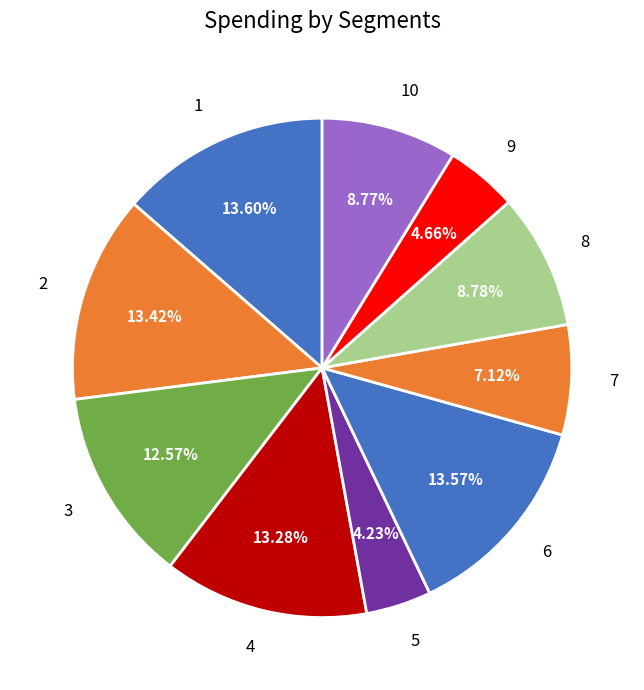

To the nearest percent, what is the difference between the largest and smallest slice percentages?

9%